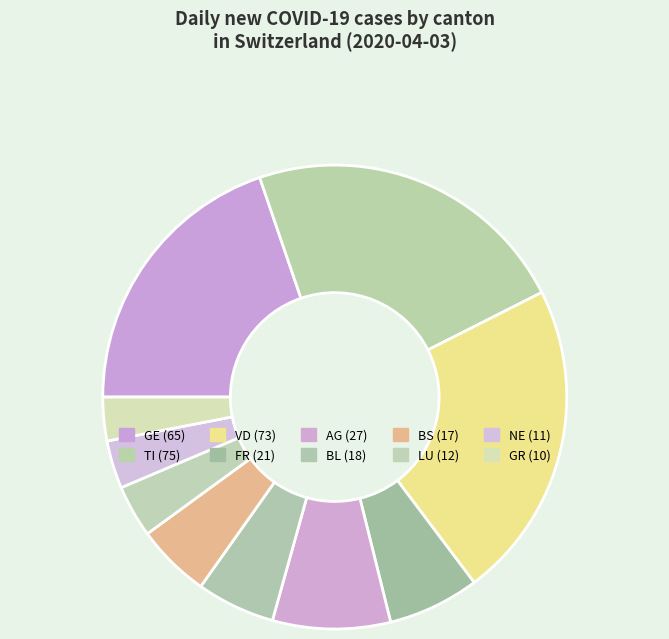

Count the number of slices in the pie.

10